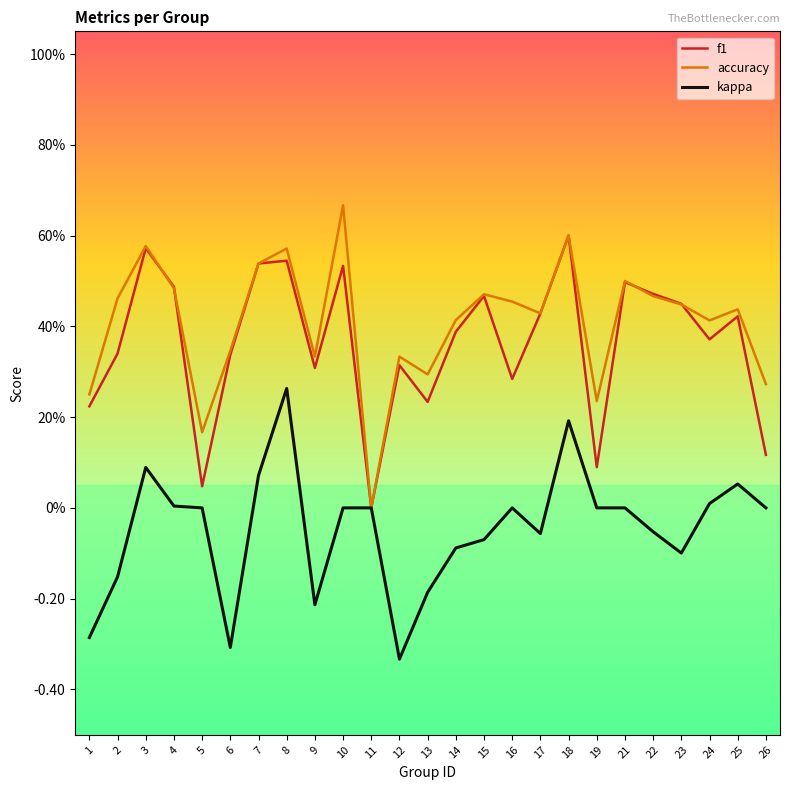

Does the chart have visible grid lines?

No